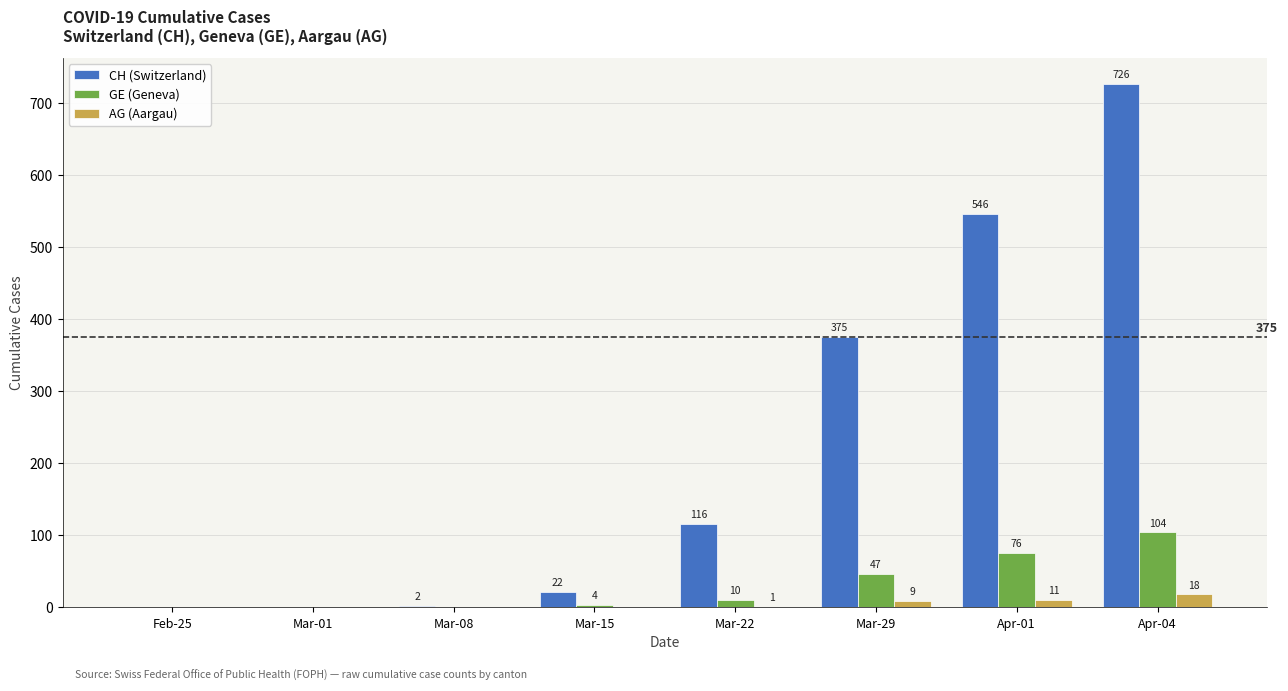

Which series has the largest total across all categories?

CH (Switzerland)